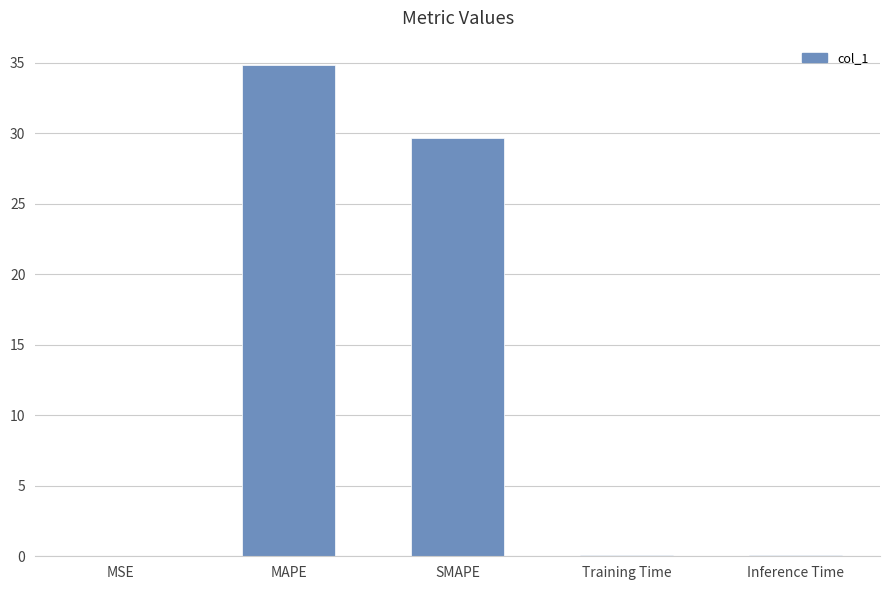

What is the sum of the values at MAPE and MSE?

34.9